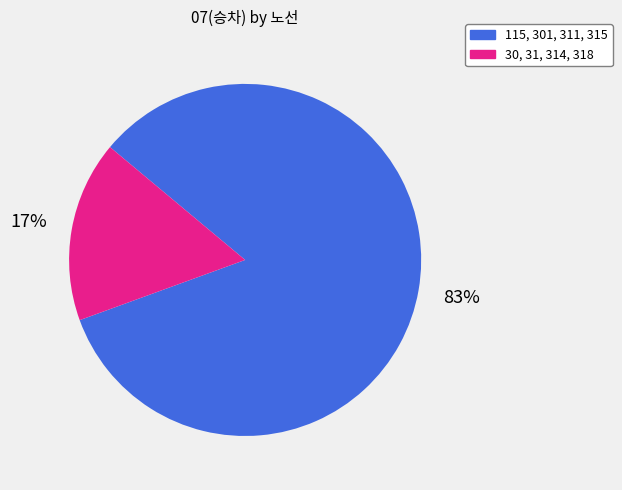

To the nearest percent, what is the average slice percentage?

50%